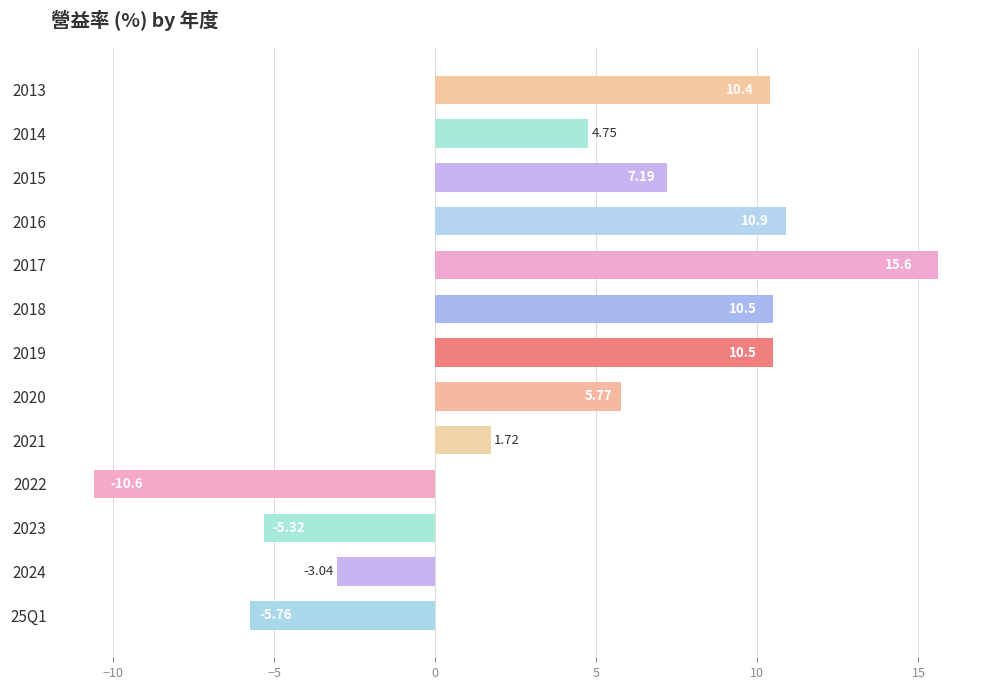

Does the chart contain any negative values?

Yes